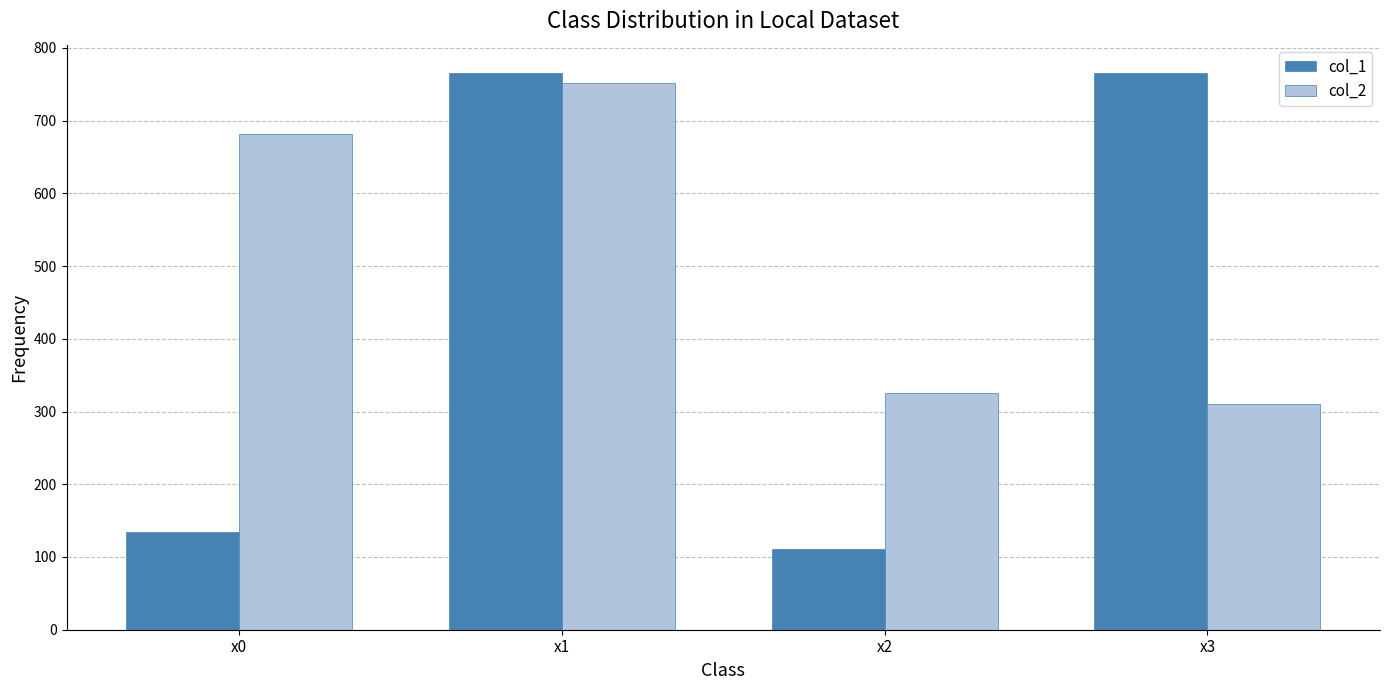

Reading left to right, extract all data points from this chart.

col_1: x0=134.4	x1=766.1	x2=110.8	x3=766.1
col_2: x0=681.3	x1=751.9	x2=325.8	x3=310.6